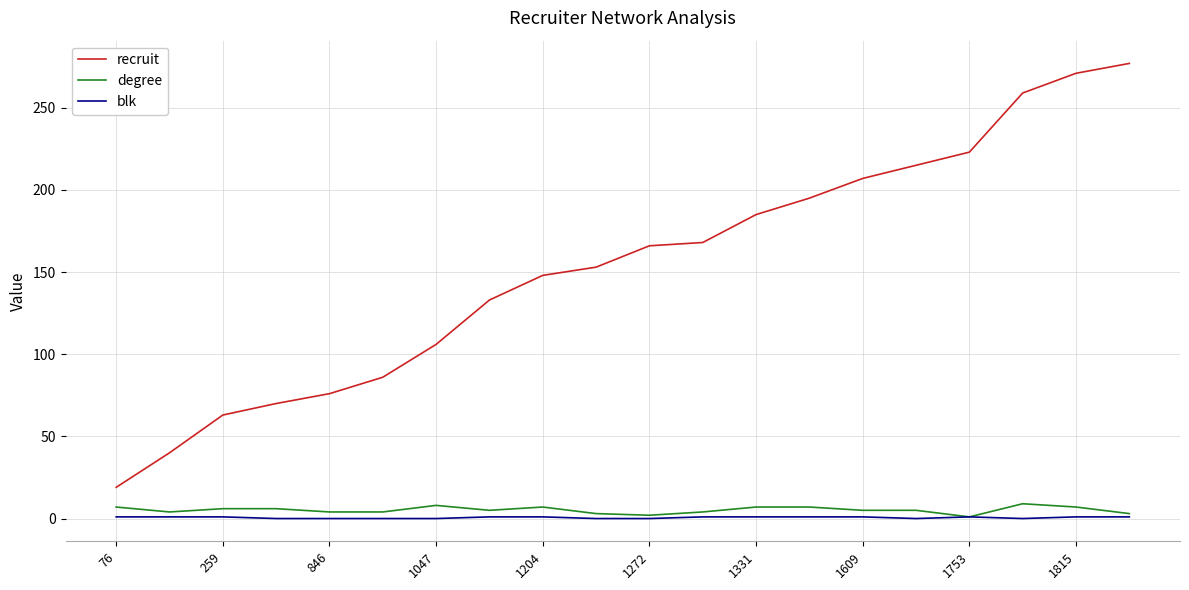

True or false: recruit and blk cross at least once.

False